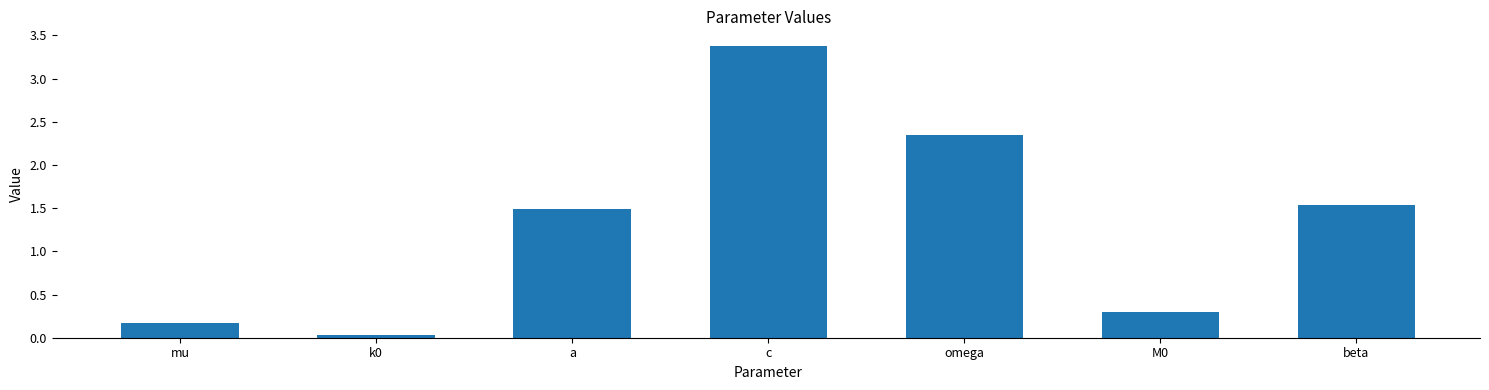

Which has a higher value, k0 or a?

a